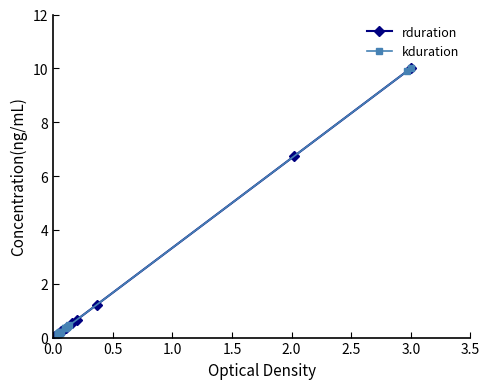

Is this an area chart (filled region under the line)?

No